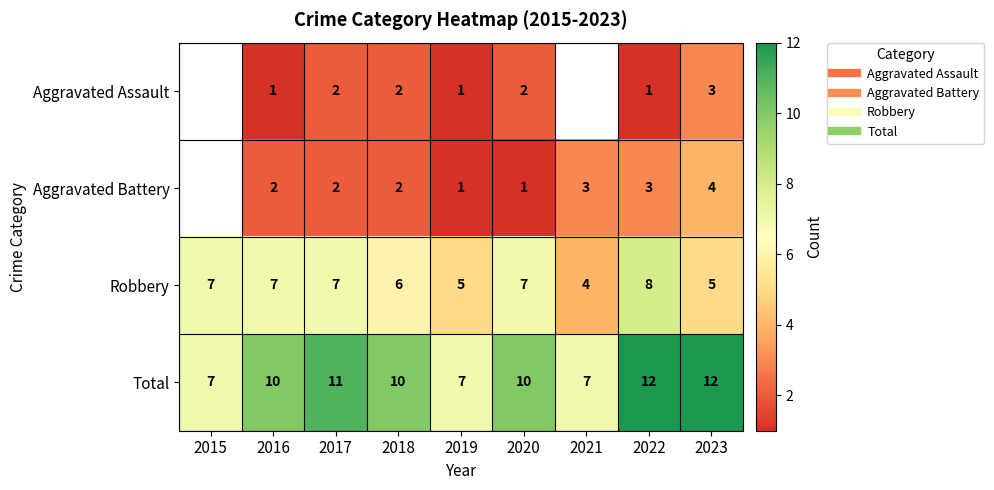

The value of Aggravated Battery at 2021 is 4.2. True or false?

False